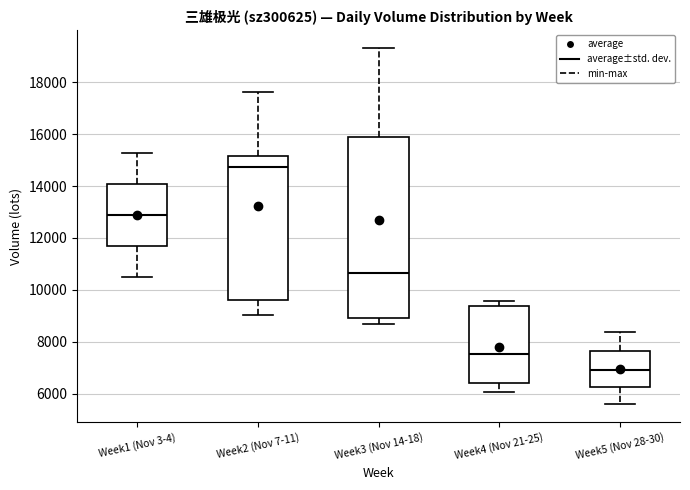

Where does the median line of the box for Week1 (Nov 3-4) sit on the y-axis? The values are not printed on the chart, so give them approximately, as read against the axis.

13000